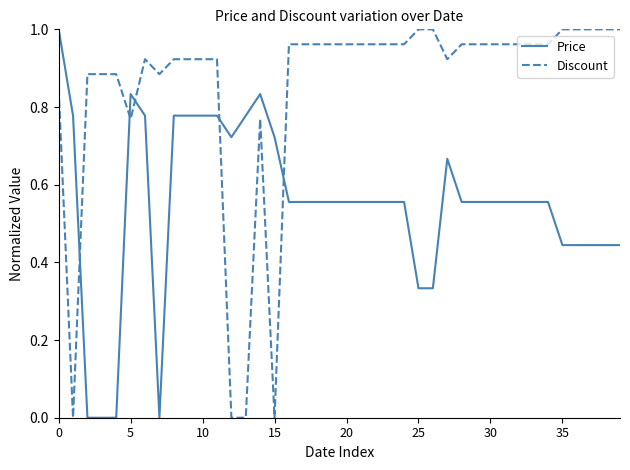

Which series has the largest total across all categories?

Discount